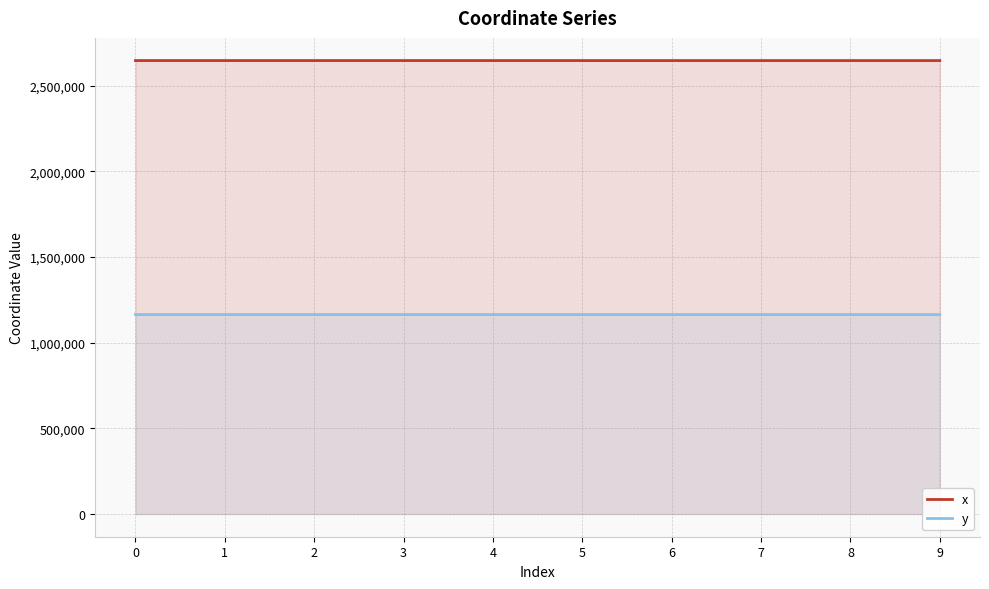

Does the chart have visible grid lines?

Yes